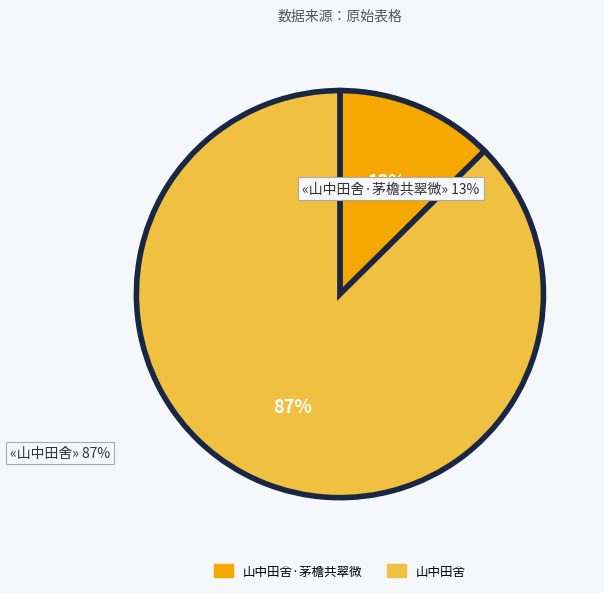

To the nearest percent, what percentage of the pie is 山中田舍?

87%